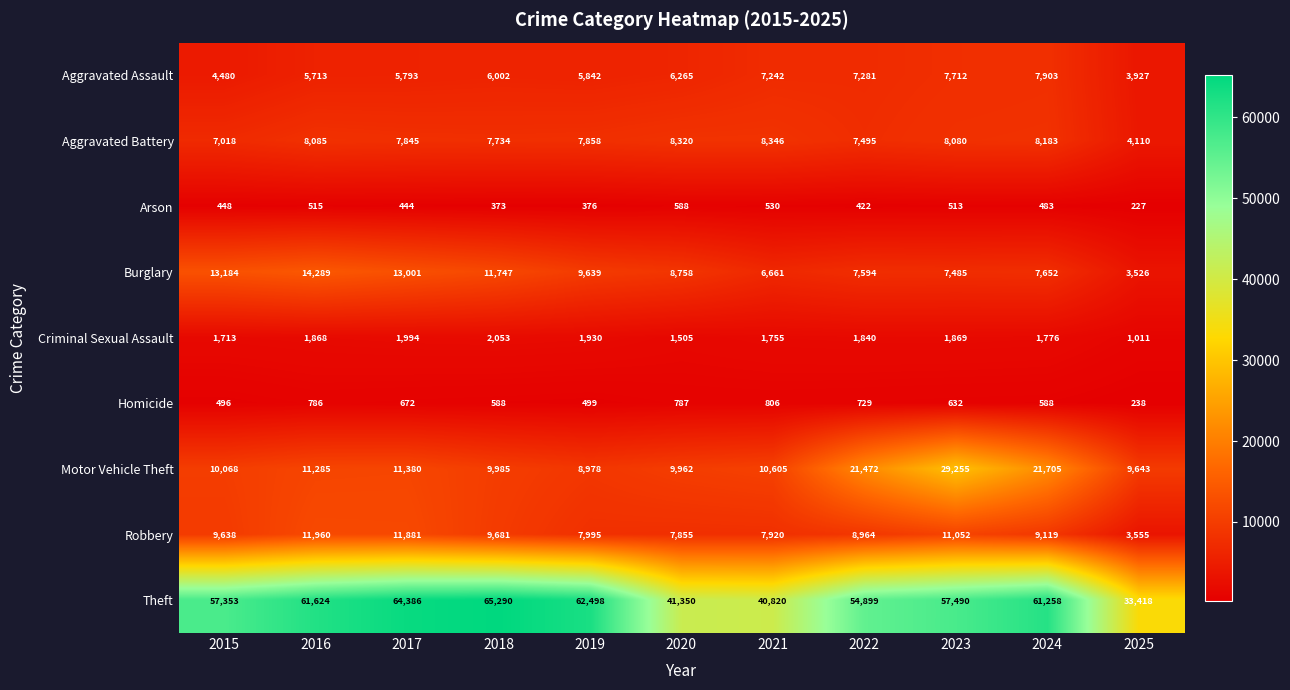

Which series has the widest spread of values?

Theft